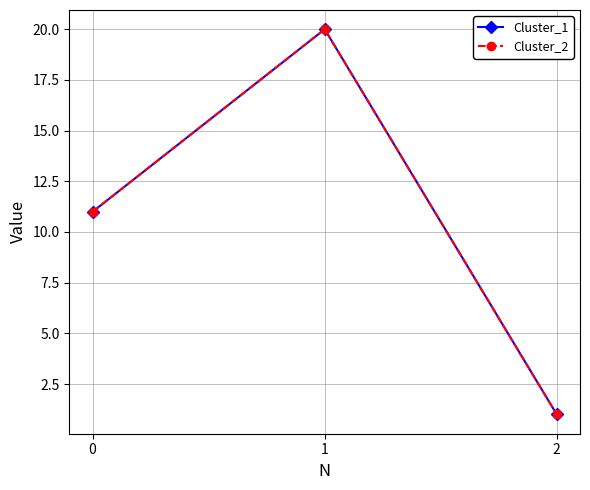

What is the maximum value shown in the chart?

20